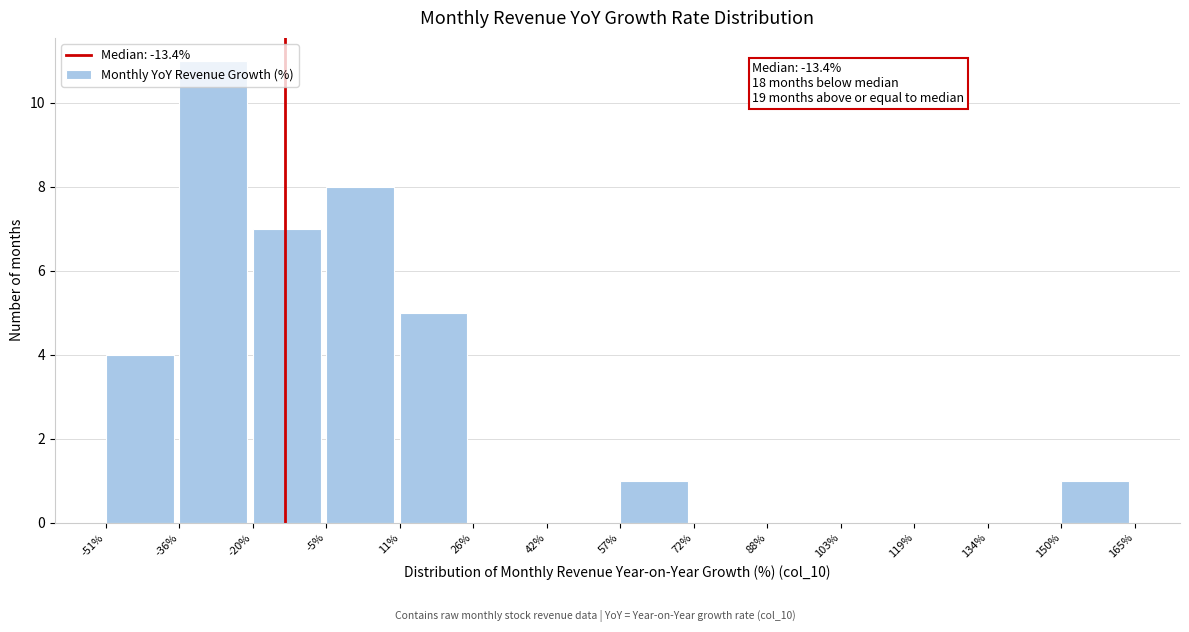

Over which range of the x-axis is the bar tallest?

-36% to -20%